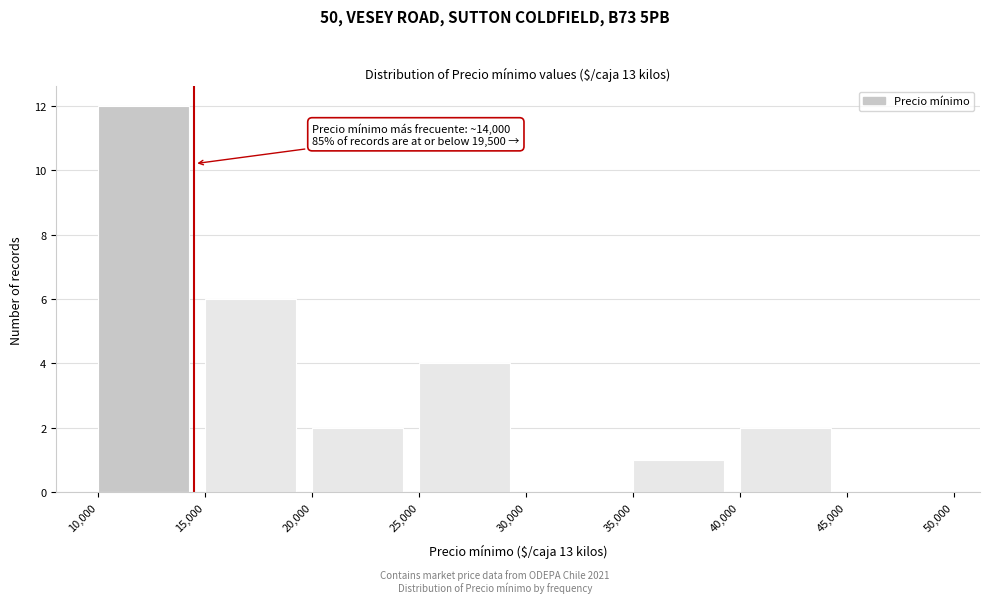

Which range on the x-axis has the tallest bar?

10,000 to 15,000